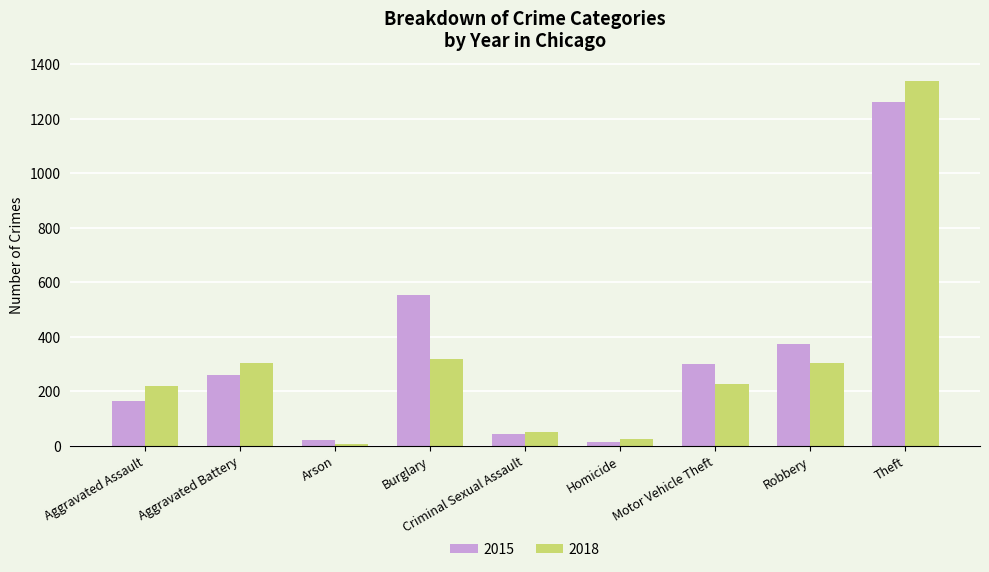

At which label is 2015 closest to 638?

Burglary